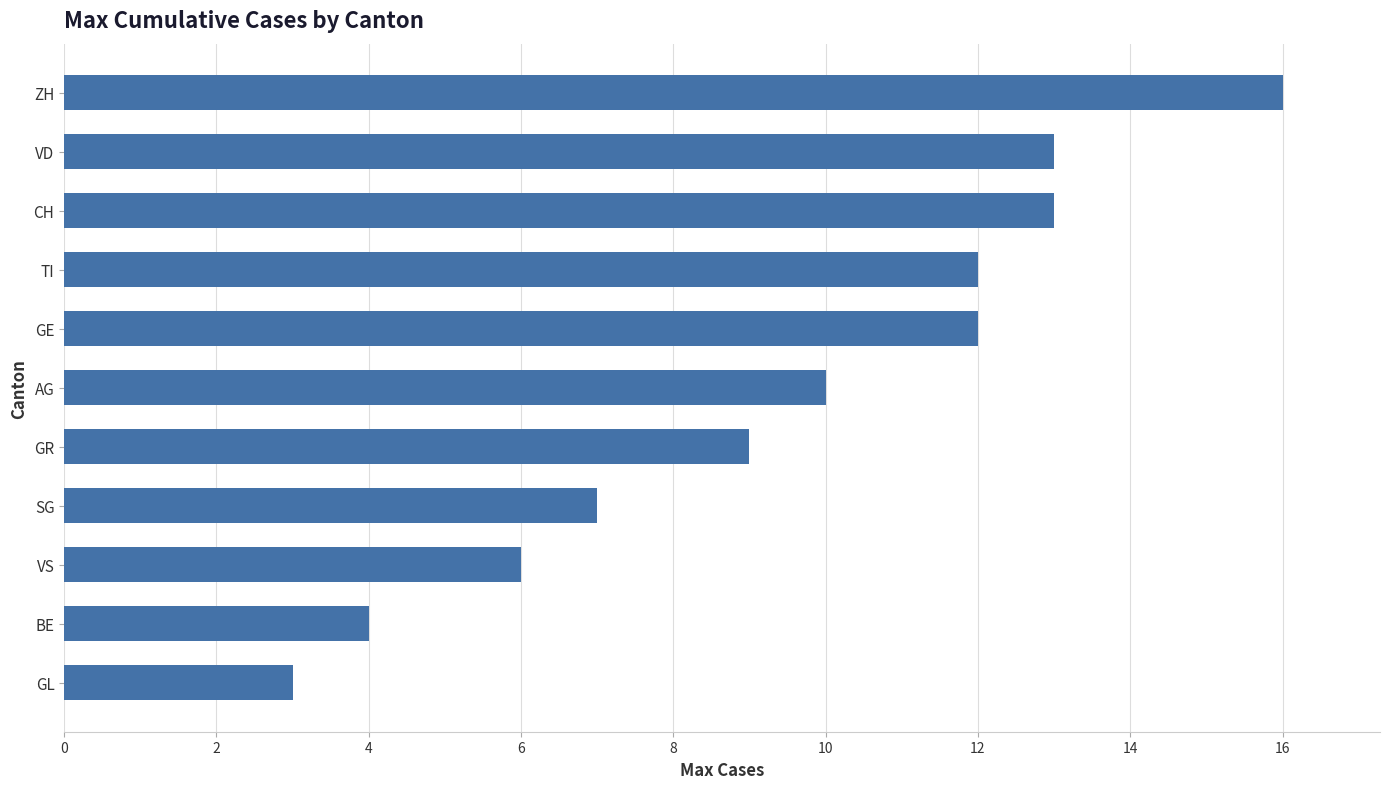

What is the greatest value displayed?

16